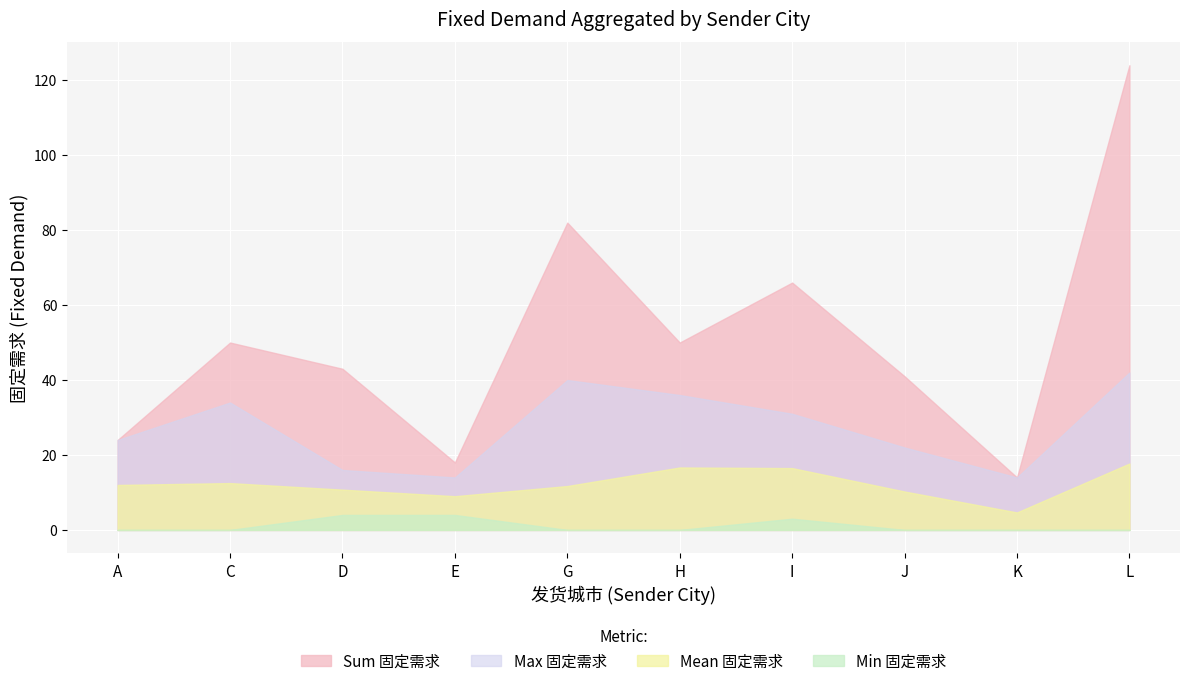

How many categories are shown in the chart?

10